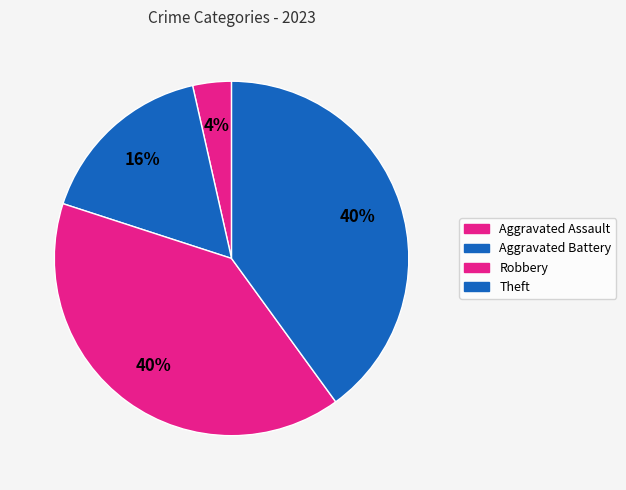

How many slices are in this pie chart?

4